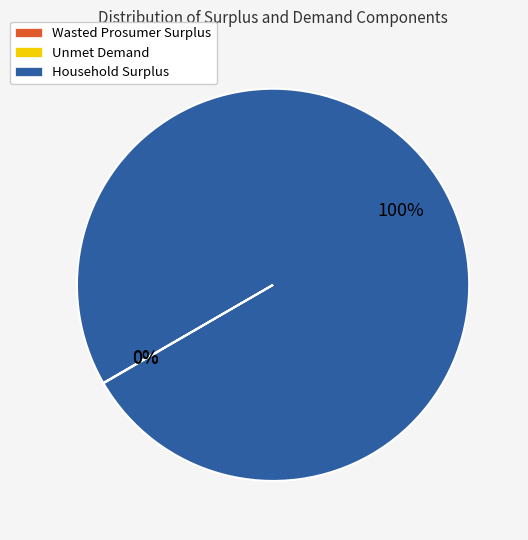

To the nearest percent, what is the difference between the largest and smallest slice percentages?

100%